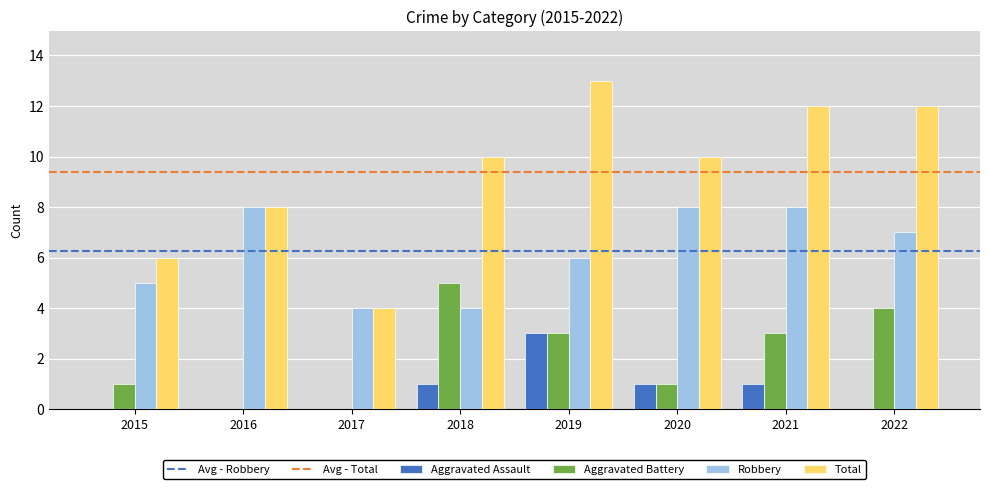

Is the value of Aggravated Battery at 2022 greater than the value of Aggravated Assault at 2021?

Yes